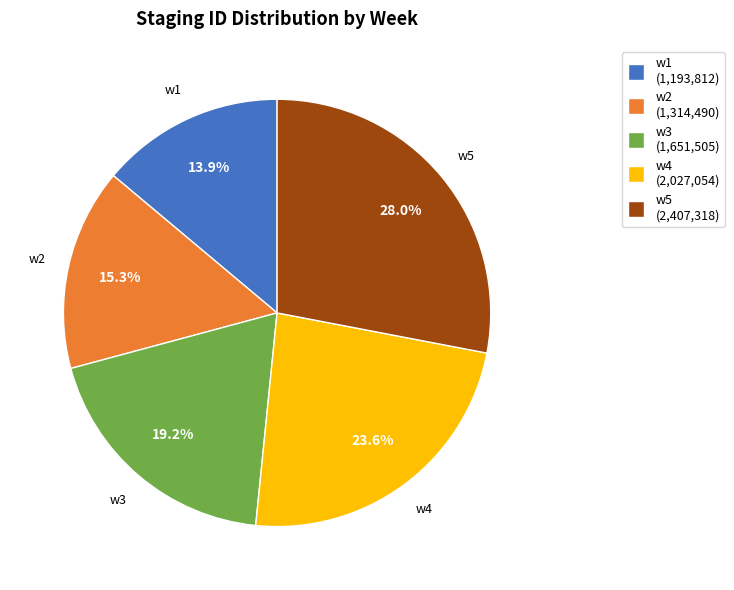

To the nearest percent, what portion does w3 represent?

19%